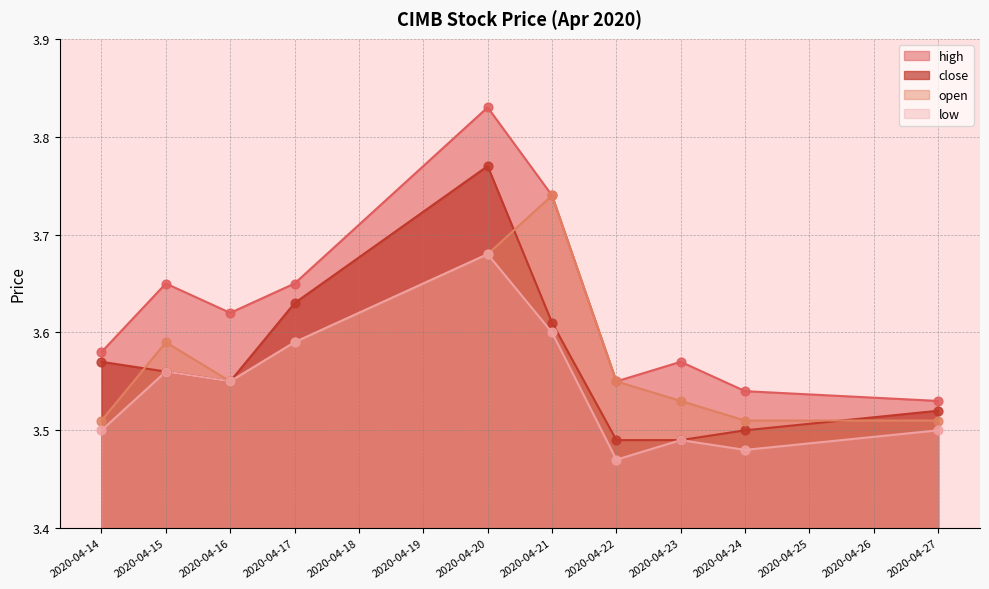

Which series reaches the maximum Y coordinate?

high